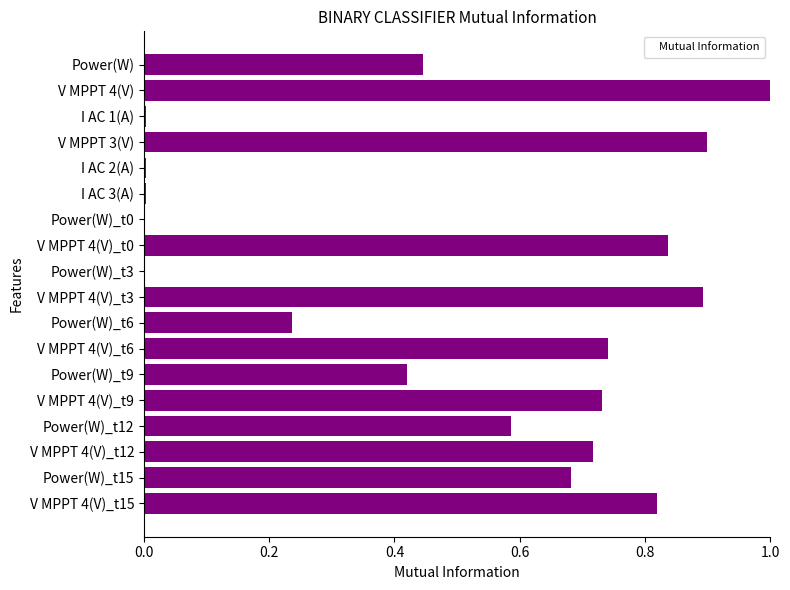

What is the average value?

0.5